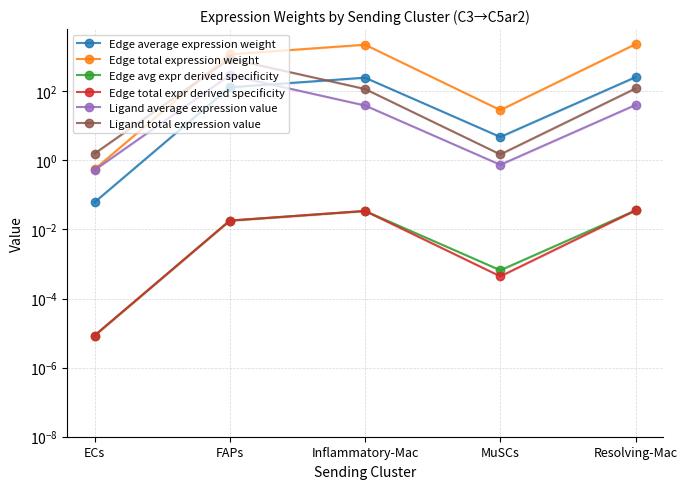

Reading right to left, what are all the values shown in this chart?

Edge average expression weight: Resolving-Mac=256.2	MuSCs=4.7	Inflammatory-Mac=247.1	FAPs=129.9	ECs=0.1
Edge total expression weight: Resolving-Mac=2305.7	MuSCs=28.5	Inflammatory-Mac=2223.9	FAPs=1169.0	ECs=0.6
Edge avg expr derived specificity: Resolving-Mac=0.0	MuSCs=0.0	Inflammatory-Mac=0.0	FAPs=0.0	ECs=0.0
Edge total expr derived specificity: Resolving-Mac=0.0	MuSCs=0.0	Inflammatory-Mac=0.0	FAPs=0.0	ECs=0.0
Ligand average expression value: Resolving-Mac=40.1	MuSCs=0.7	Inflammatory-Mac=38.7	FAPs=290.9	ECs=0.5
Ligand total expression value: Resolving-Mac=120.3	MuSCs=1.5	Inflammatory-Mac=116.1	FAPs=872.7	ECs=1.6